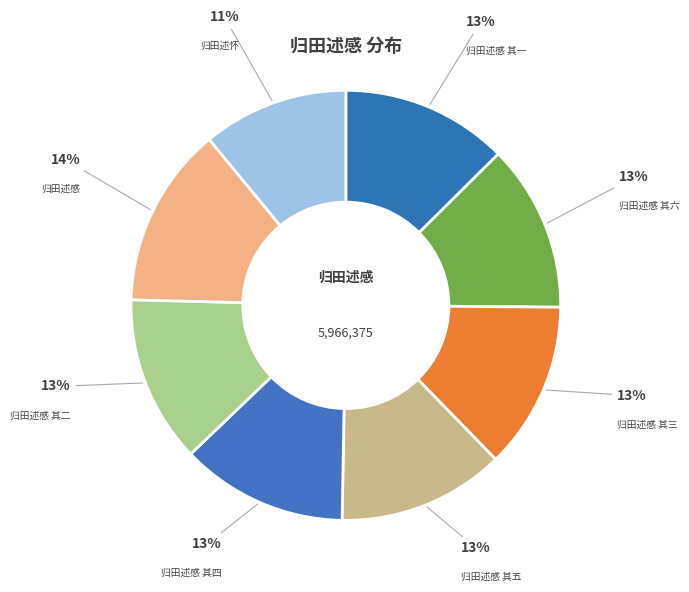

How many segments does this pie chart have?

8